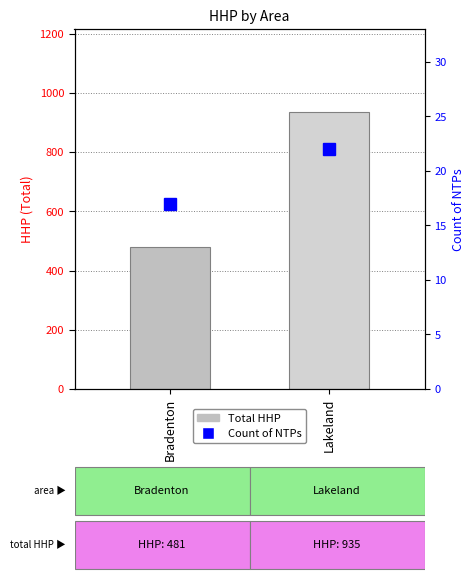

What is the highest value of the Count of NTPs series?

22